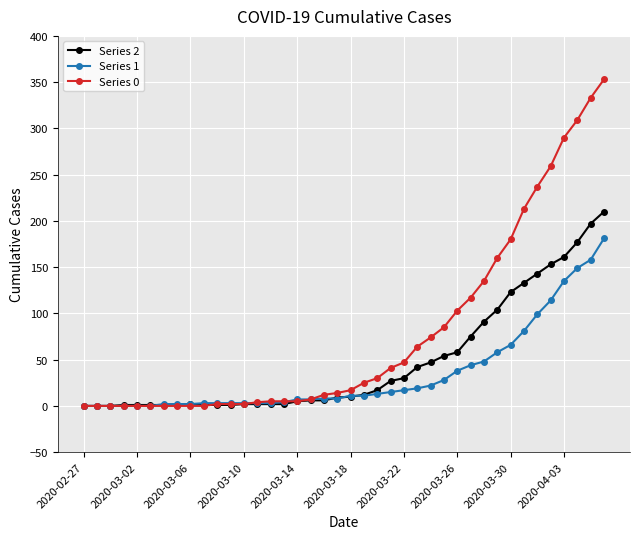

Which series has the largest total across all categories?

Series 0